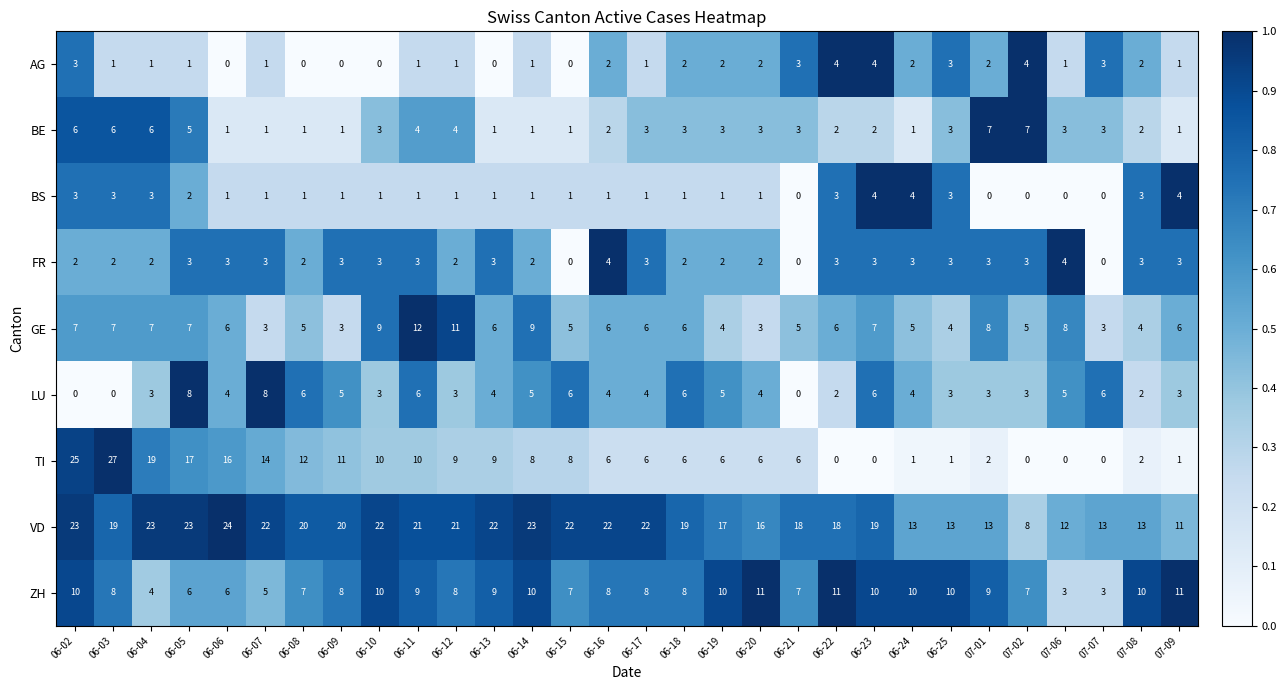

What is the difference between the maximum and minimum values in the VD series?

16